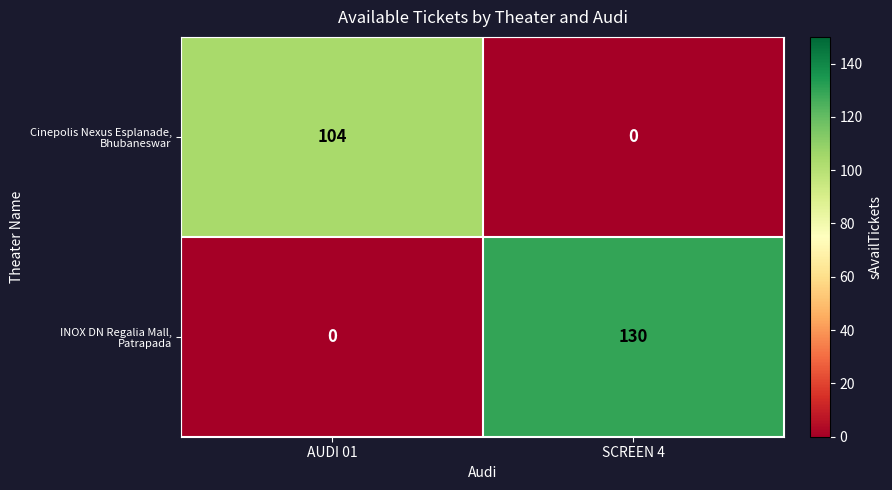

What is the total value across all series at SCREEN 4?

130